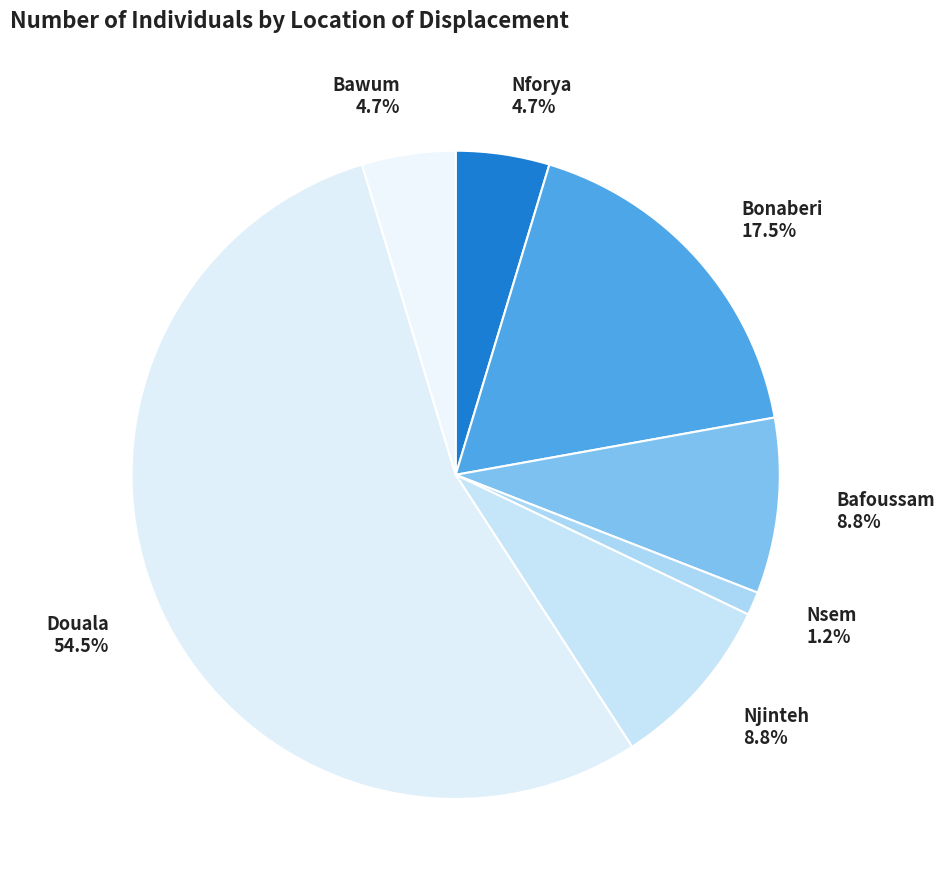

Does any single category account for the majority?

Yes